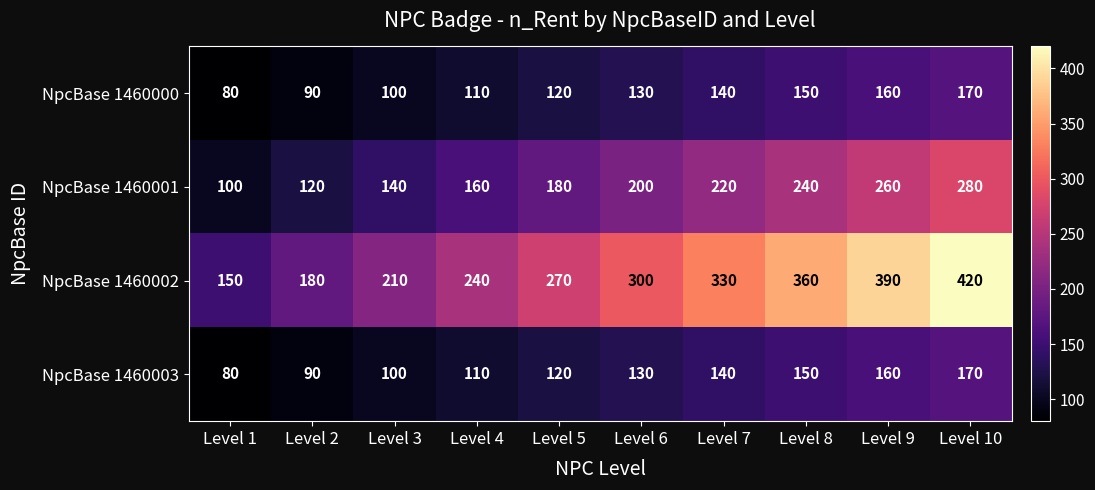

What is the highest value of the NpcBase 1460002 series?

420